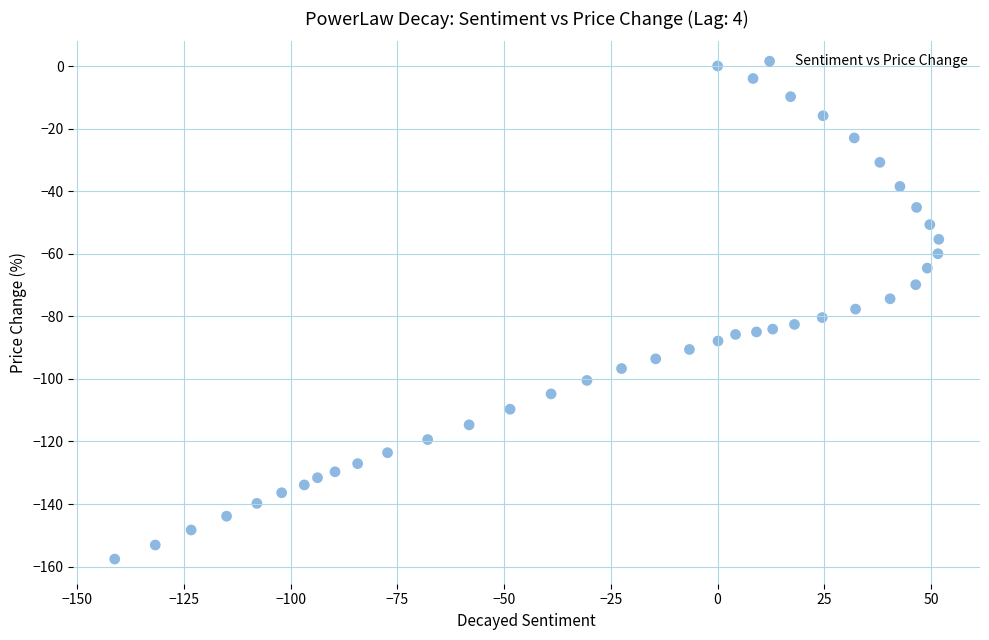

What is the range of Y values (max minus min)?

157.6